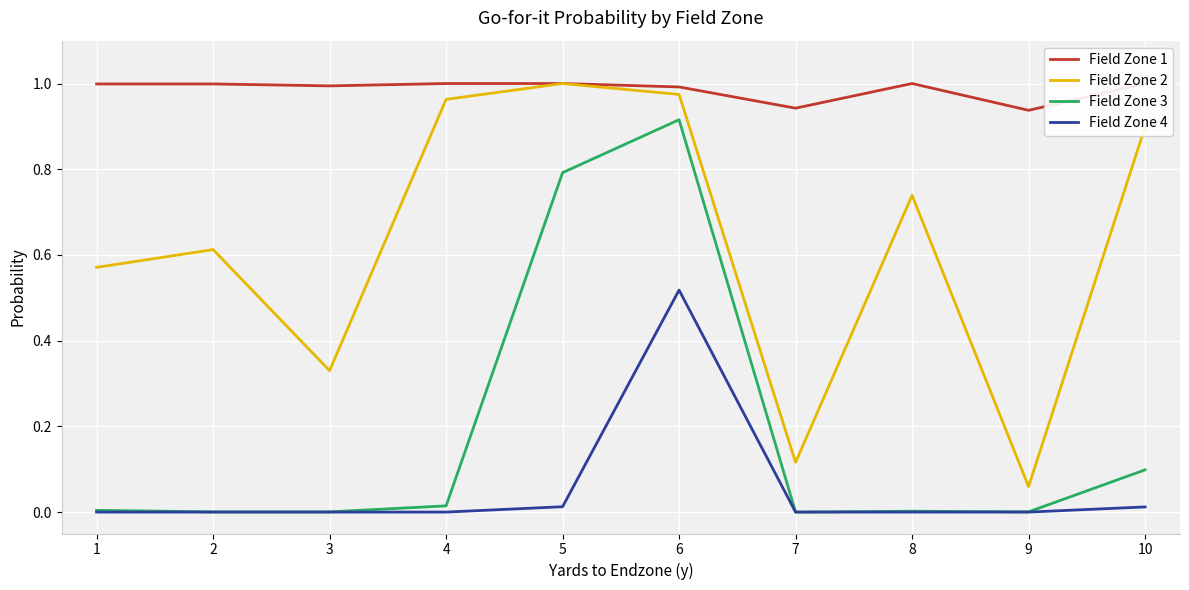

Between 8 and 4, which is larger?

8